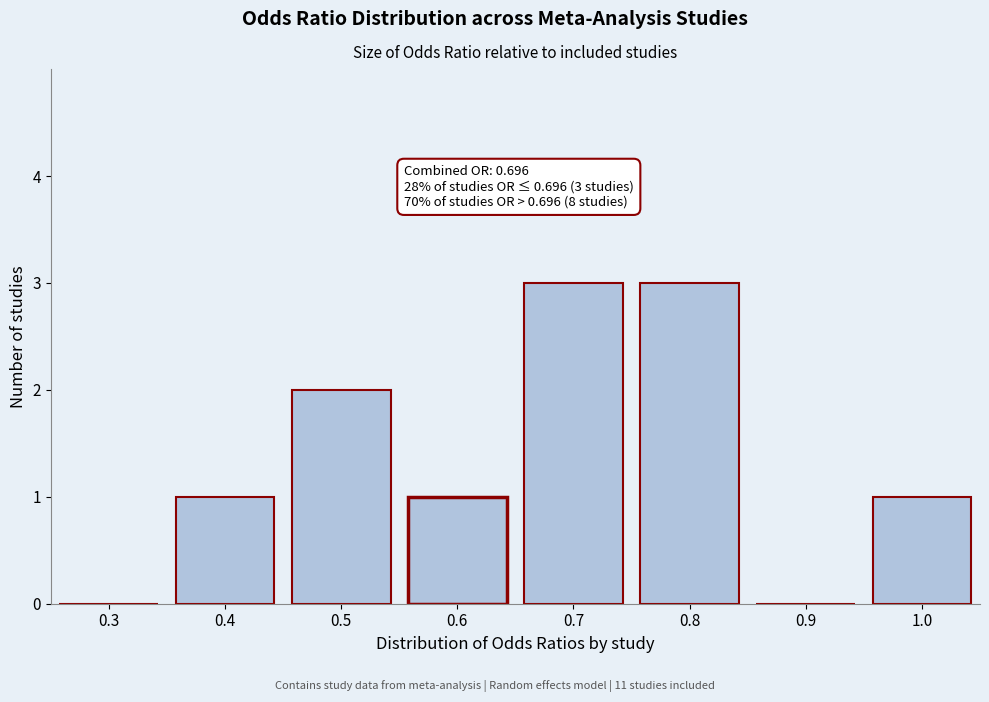

Reading left to right, what are all the values shown in this chart?

0.3=0	0.4=1	0.5=2	0.6=1	0.7=3	0.8=3	0.9=0	1.0=1